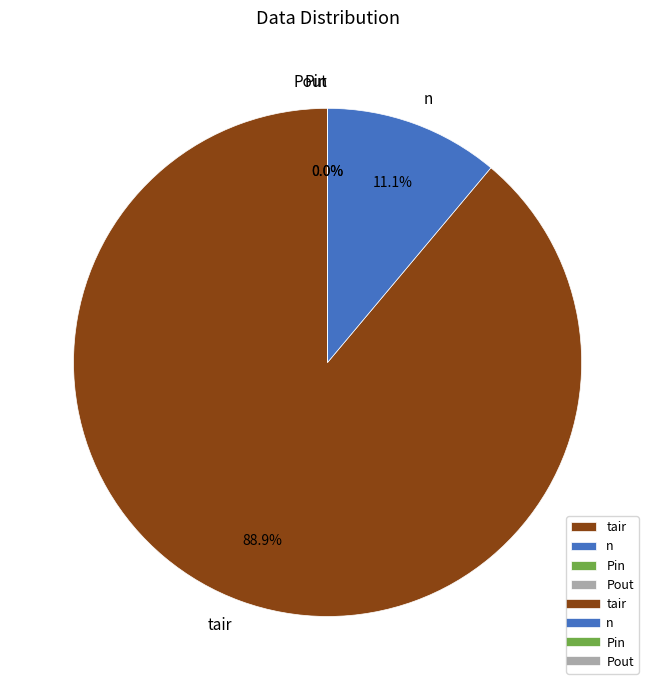

Rank the categories by value from highest to lowest.

tair, n, Pin, Pout